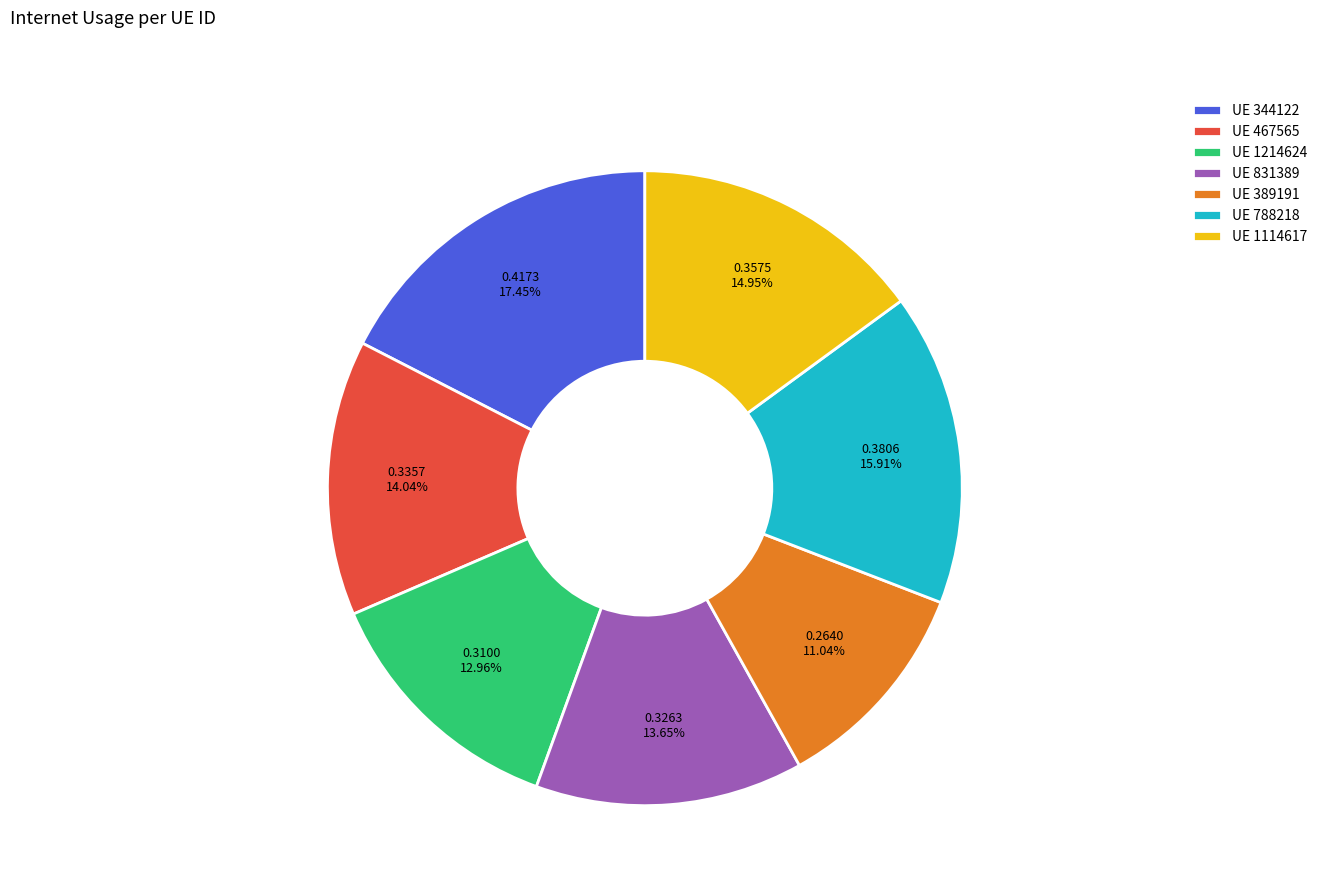

Is UE 1114617 the majority of the pie?

No